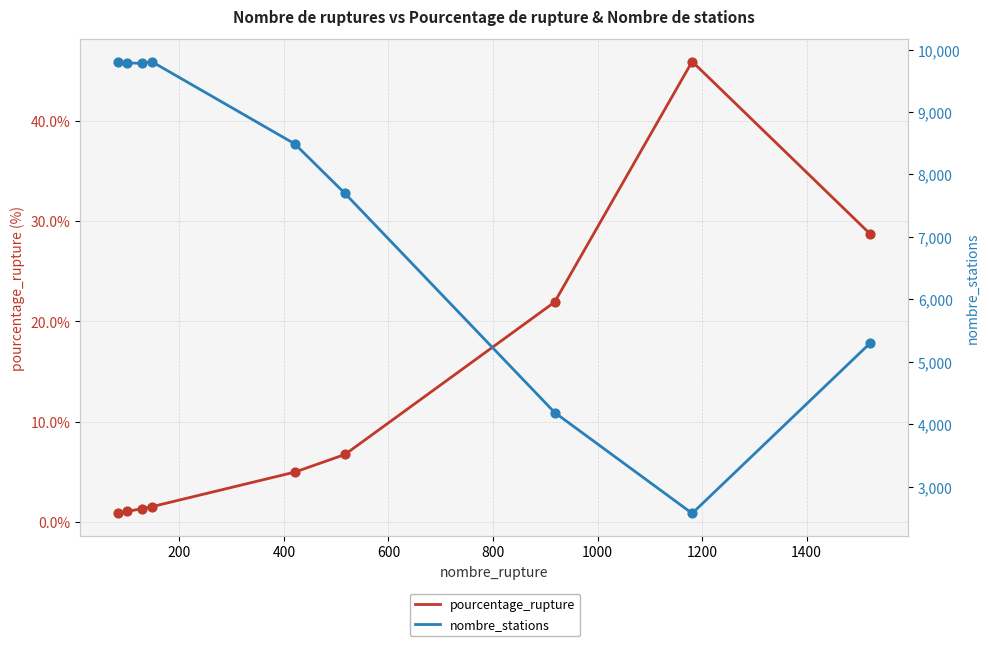

Which series contains the highest Y value?

nombre_stations